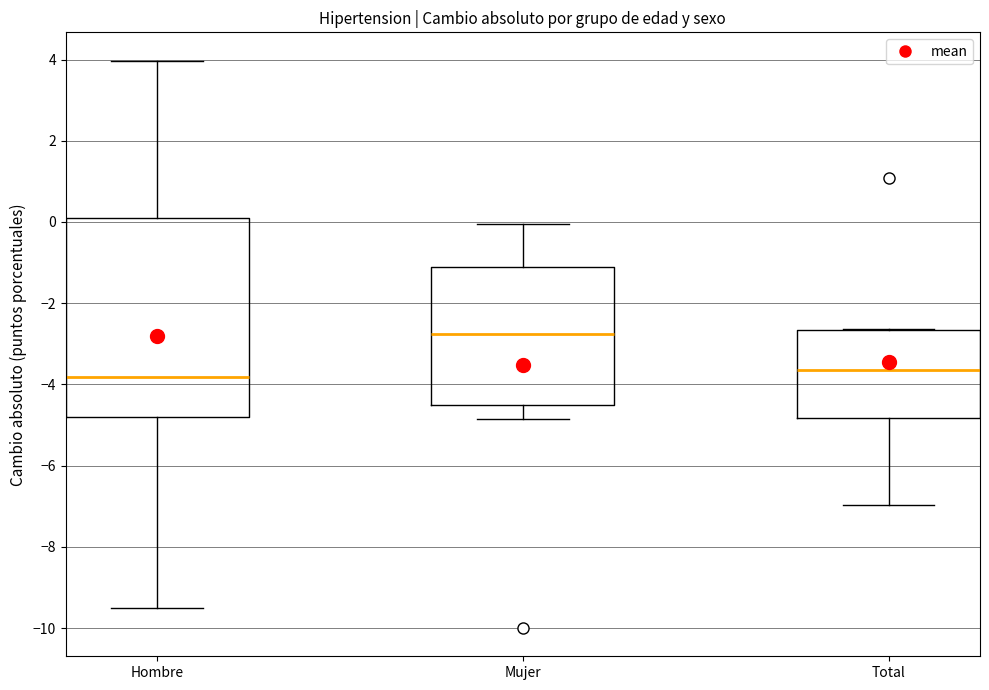

Reading left to right, transcribe this box plot: for each box, give where its median line is, the range the box spans, and where its two whiskers end, as read against the y-axis. The values are not printed on the chart, so give them approximately, as read against the axis.

Hombre: median -3.8, box -4.8 to 0.0, whiskers -9.6 to 4.0
Mujer: median -2.8, box -4.4 to -1.2, whiskers -4.8 to 0.0
Total: median -3.6, box -4.8 to -2.6, whiskers -7.0 to -2.6